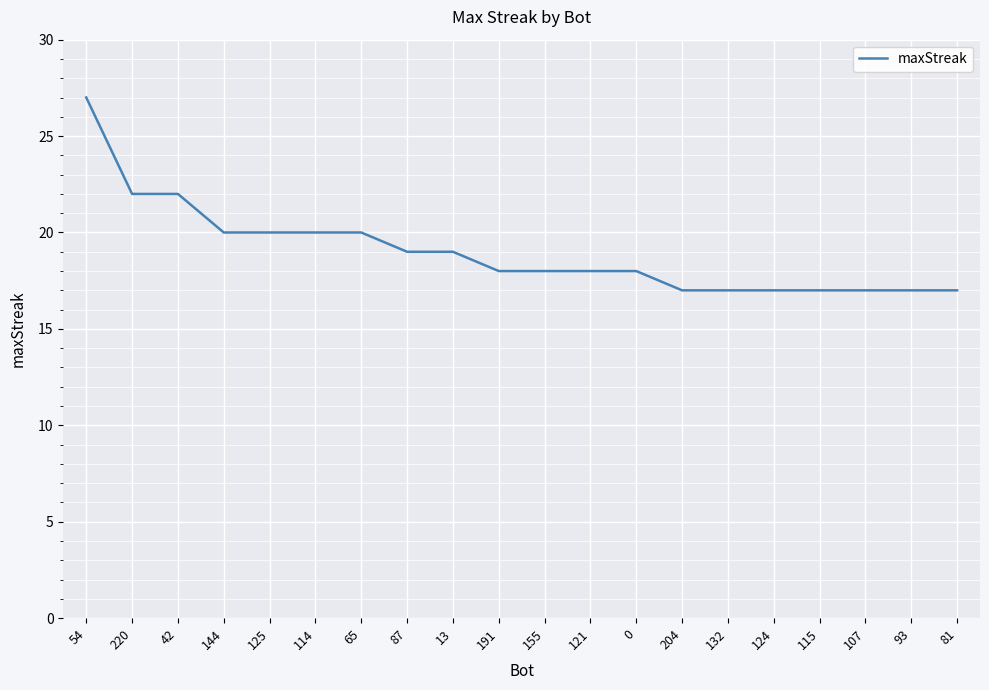

Which category has the highest value across all series?

54